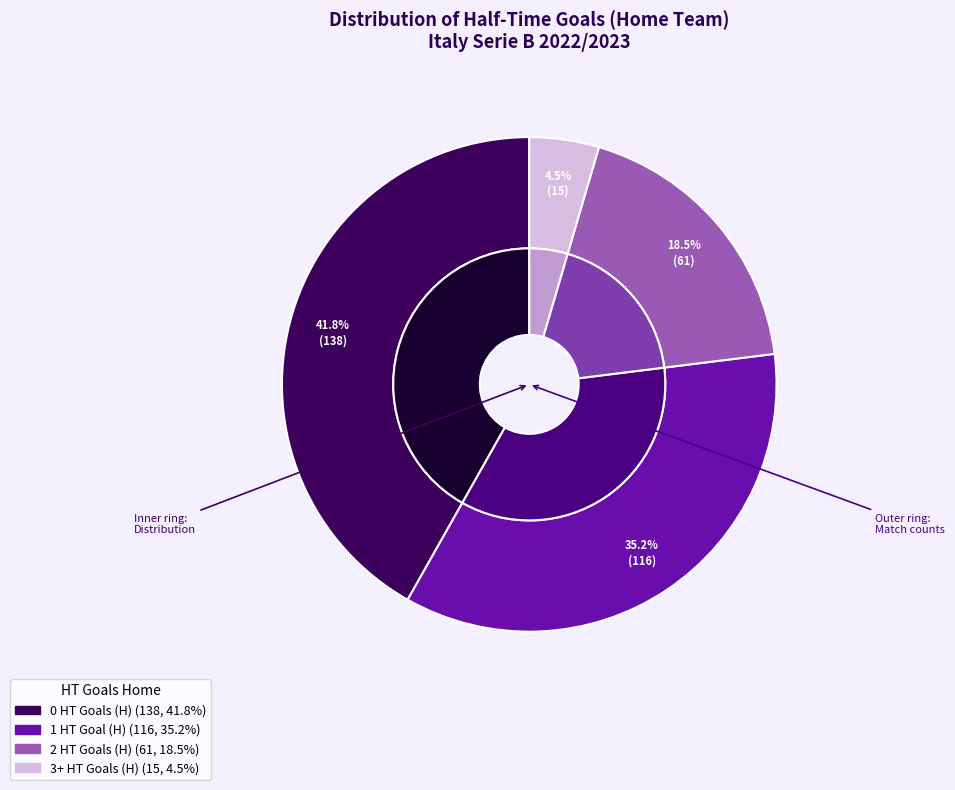

Does 2 represent more than half of the total?

No